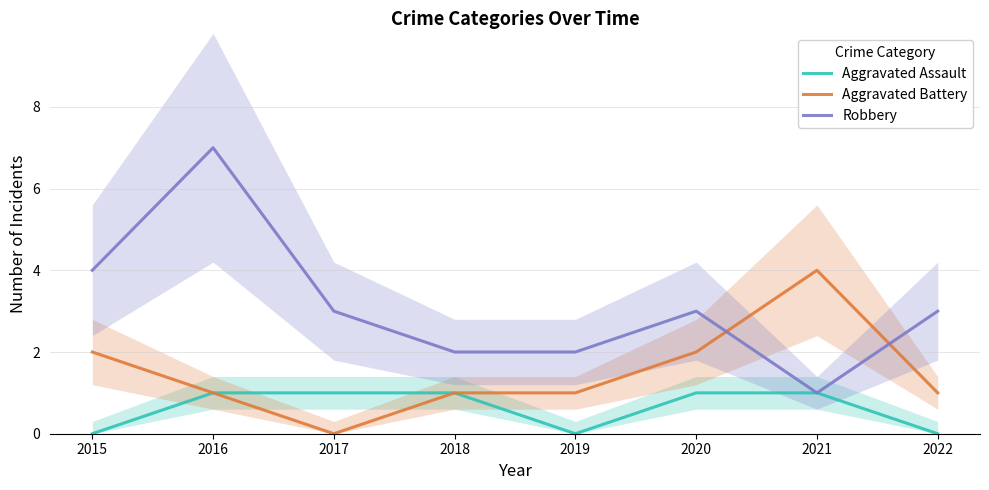

Which series has the largest total across all categories?

Robbery